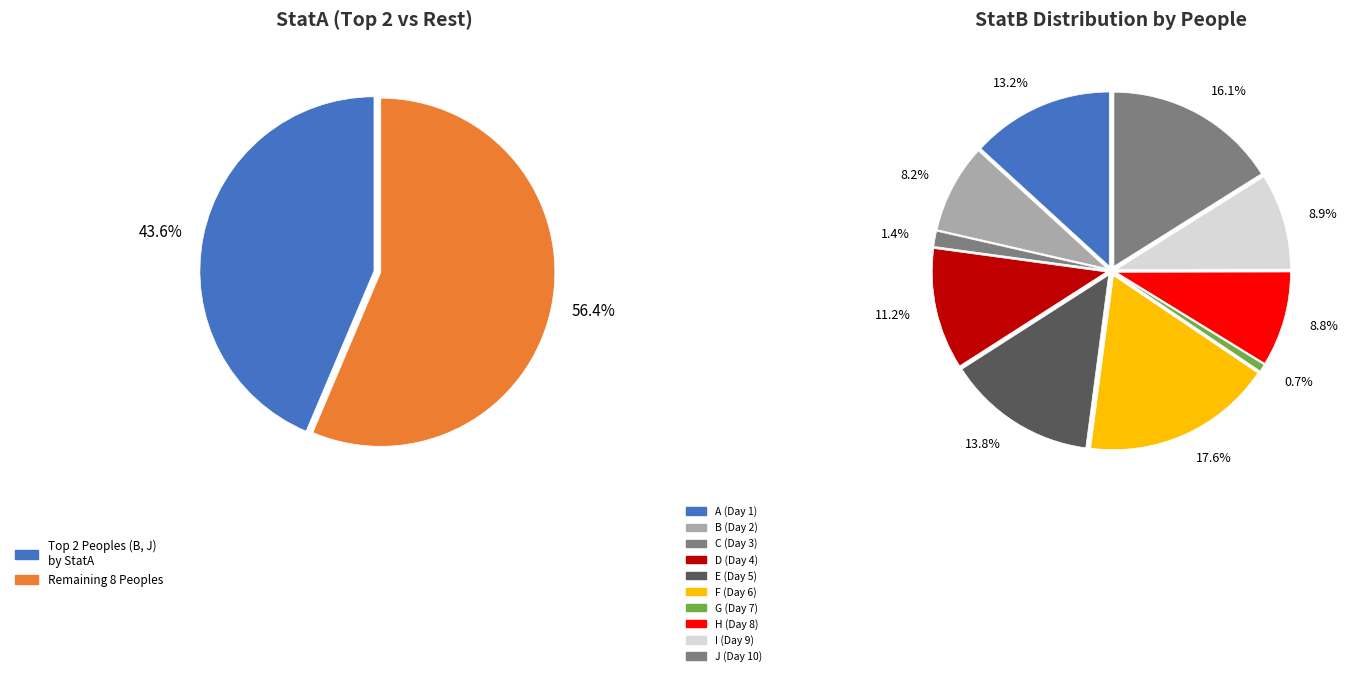

How many segments does this pie chart have?

10